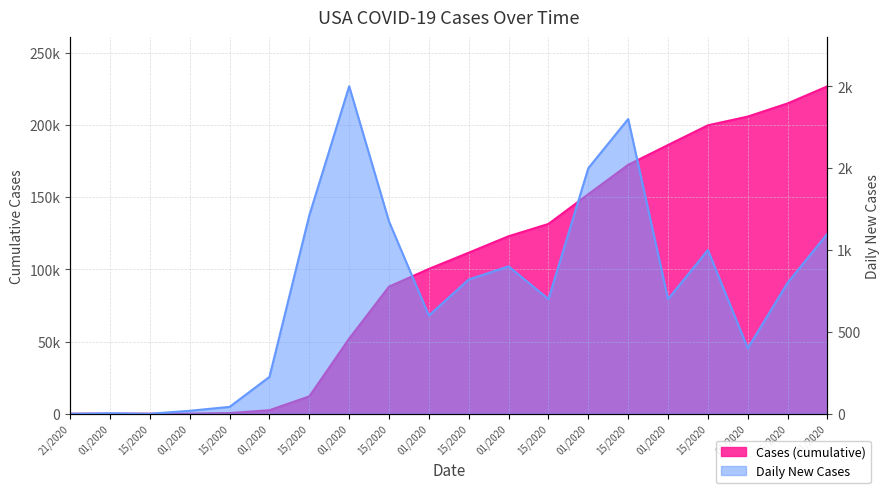

Between 05/15/2020 and 06/15/2020, which is larger?

06/15/2020